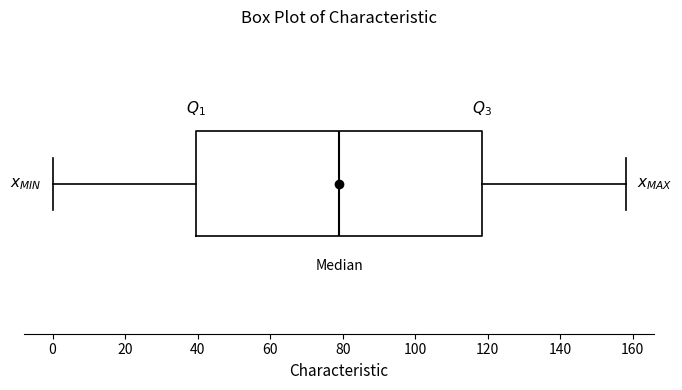

Read this box plot against the x-axis: the position of the median line, the range covered by the box, and the ends of both whiskers. The values are not printed on the chart, so give them approximately, as read against the axis.

median 80, box 40 to 118, whiskers 0 to 158